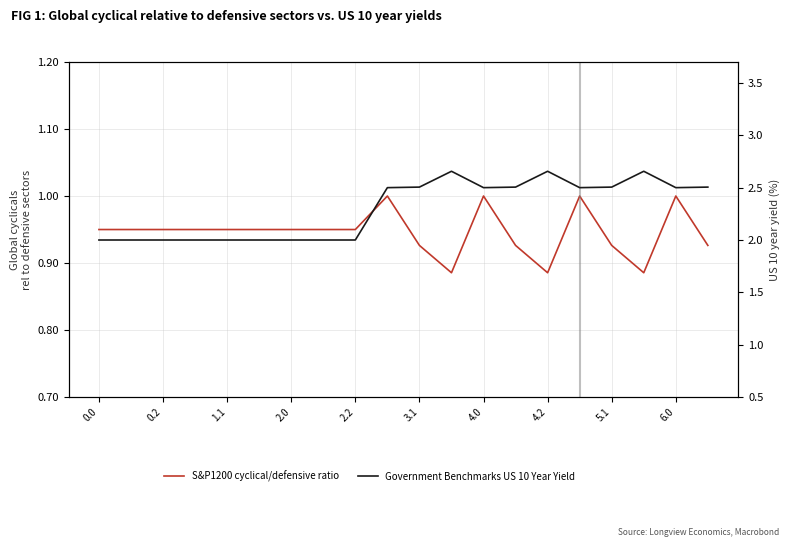

True or false: S&P1200 cyclical/defensive ratio has a value of 1.5 at 13.

False